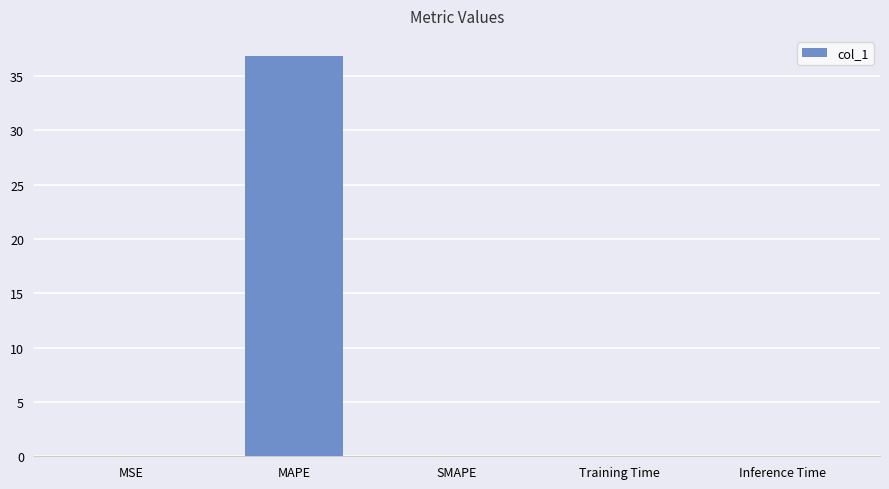

What is the greatest value displayed?

36.8